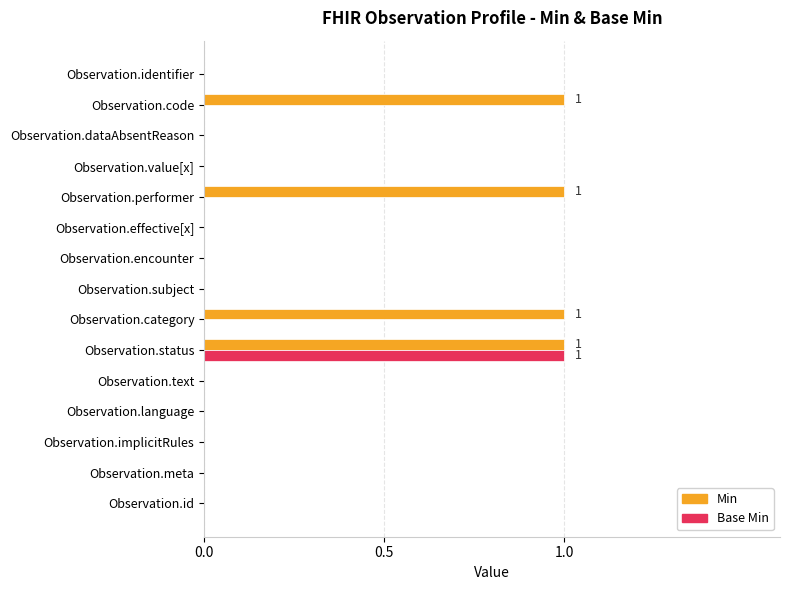

How many Base Min values are between 0 and 1?

15